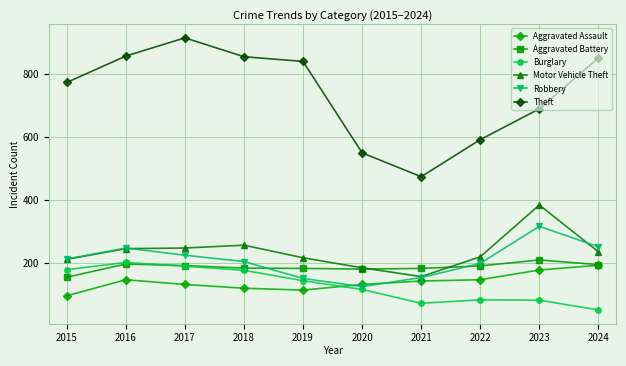

True or false: Motor Vehicle Theft and Theft cross at least once.

False